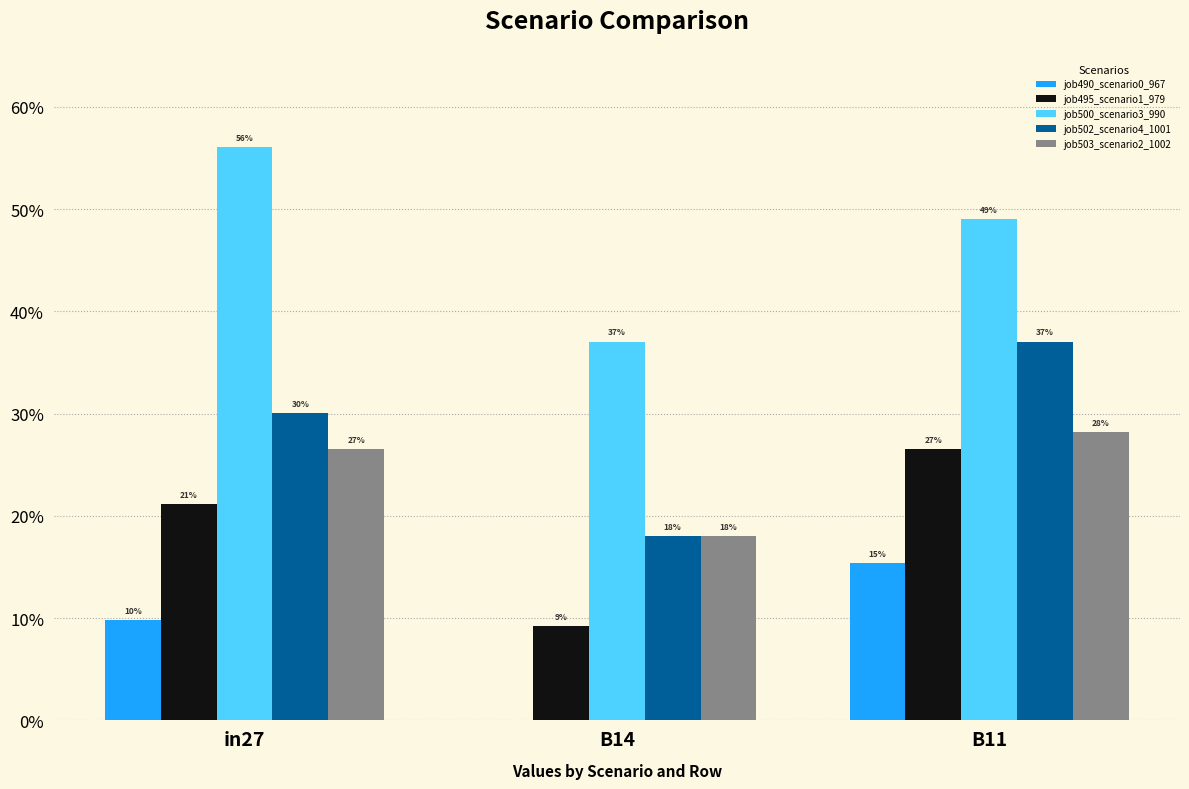

What is the difference between the maximum and minimum values in the job495_scenario1_979 series?

0.2